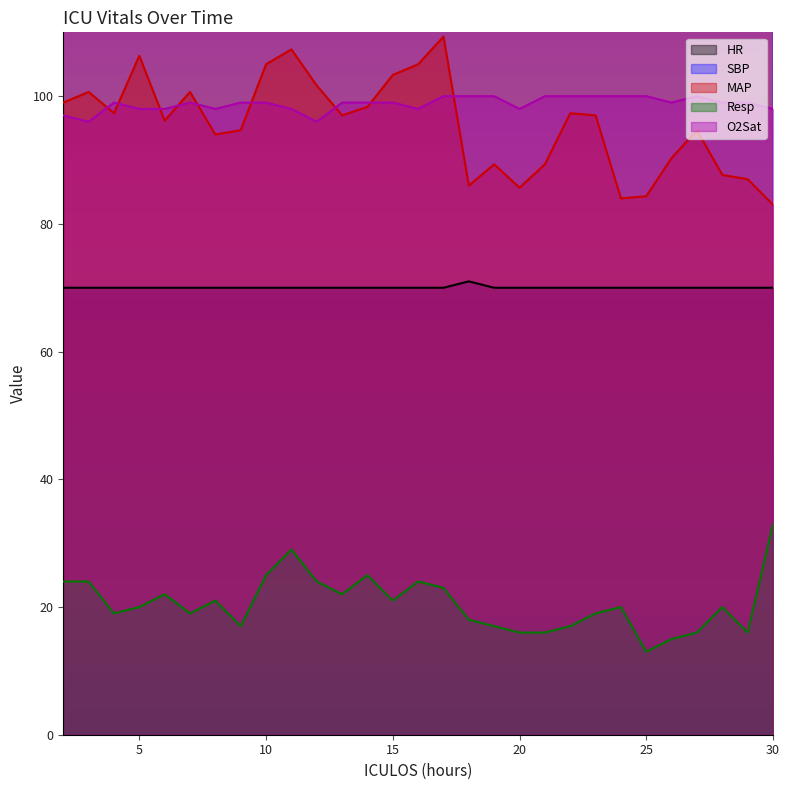

True or false: MAP and SBP cross at least once.

False